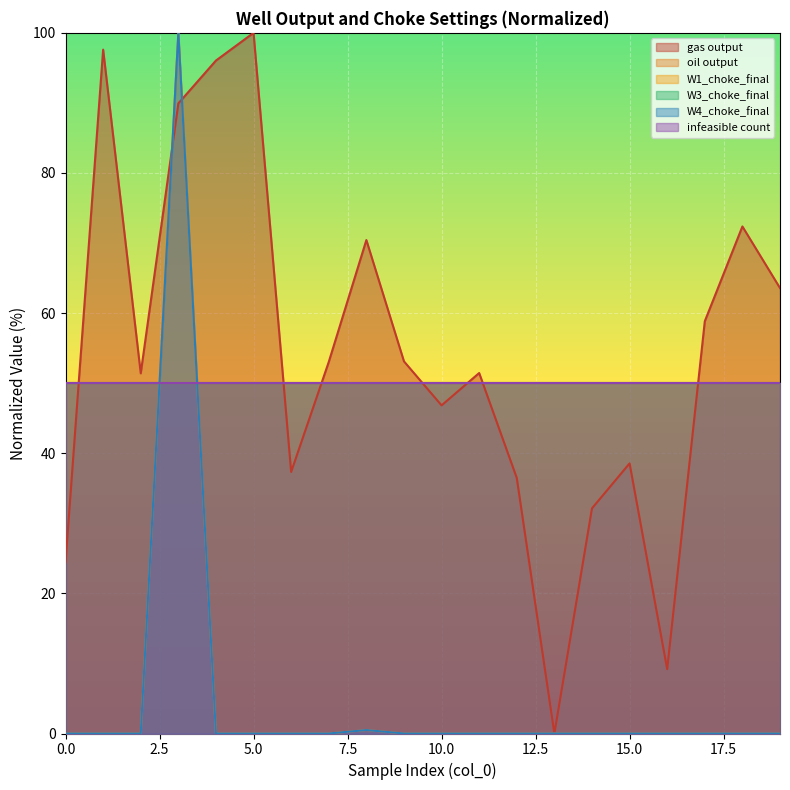

How many positive values does the W4_choke_final series have?

19